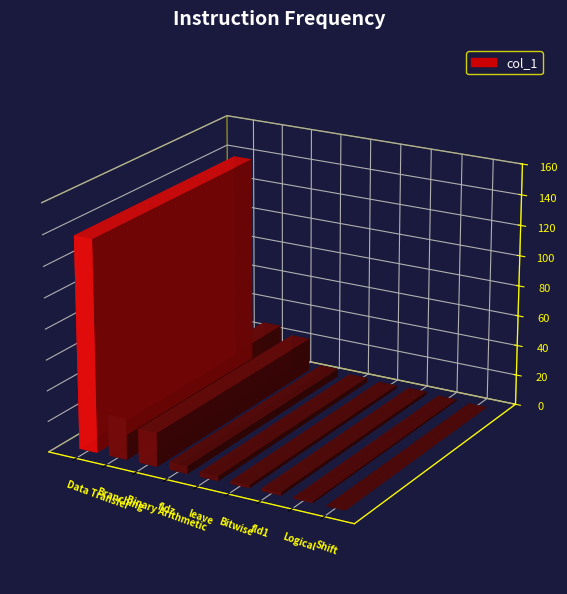

What is the label of the 7th bar from the right?

Binary Arithmetic